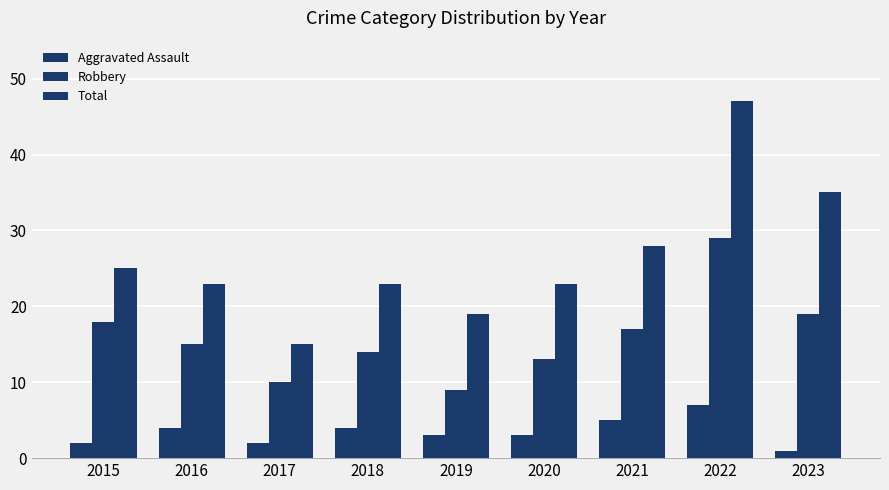

Which has a higher value, 2023 or 2020?

2020